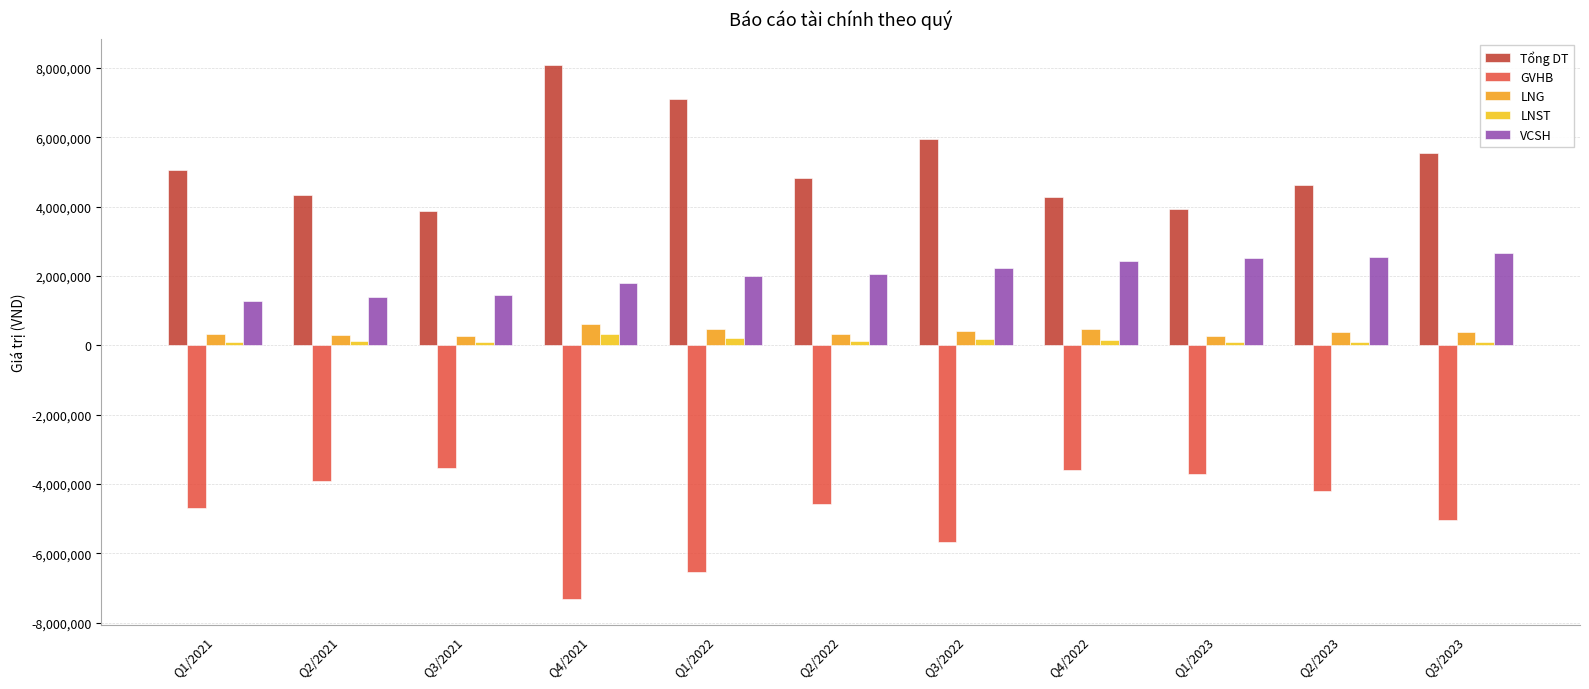

Which series has the largest range (max minus min)?

Tổng DT